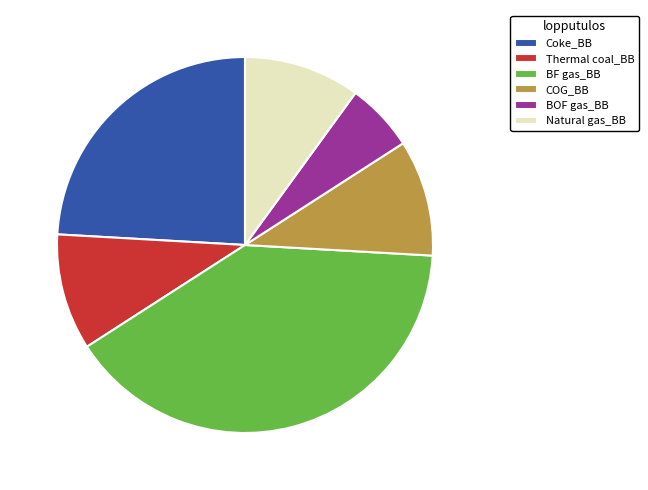

Combined, do Natural gas_BB and Thermal coal_BB account for over 50%?

No